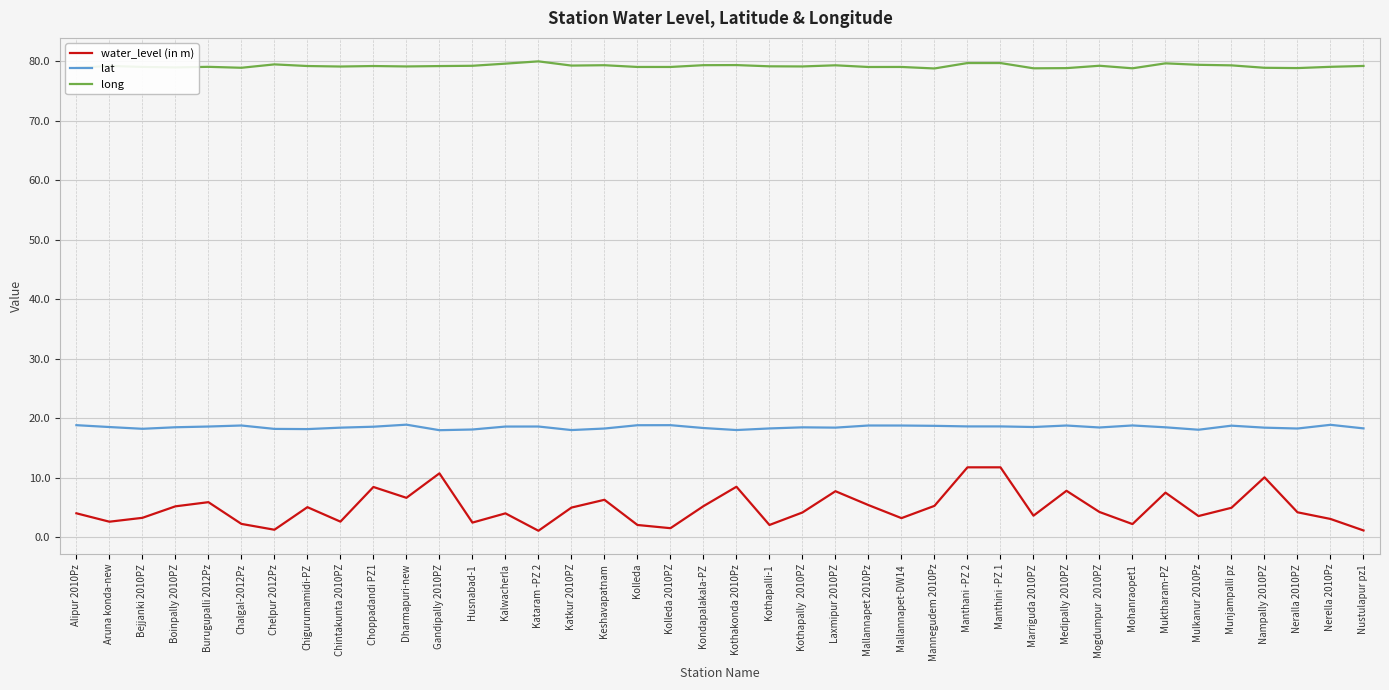

The long series shows 22.1 at Aruna konda-new. True or false?

False